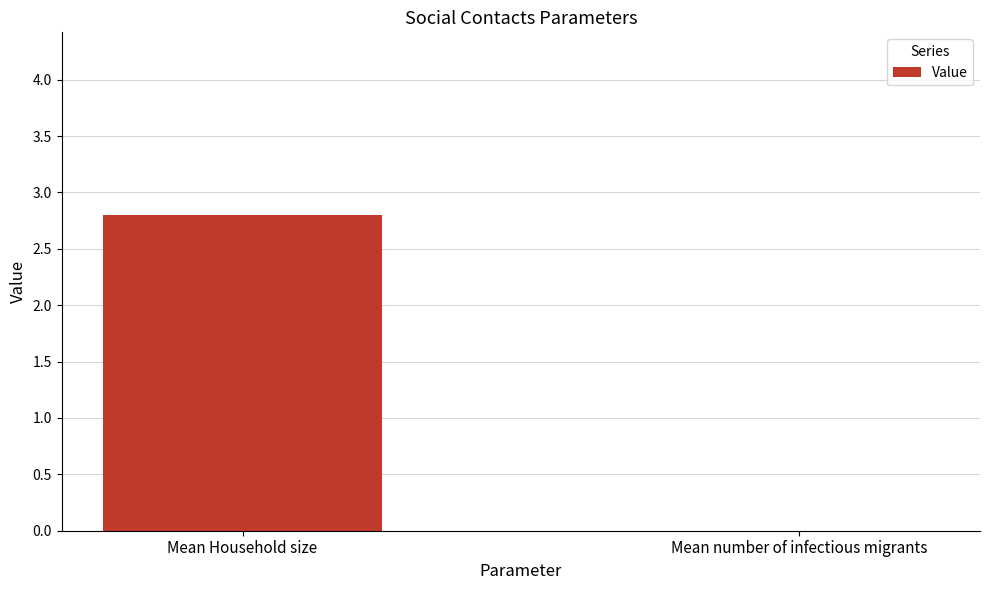

How many data points are above 2?

1